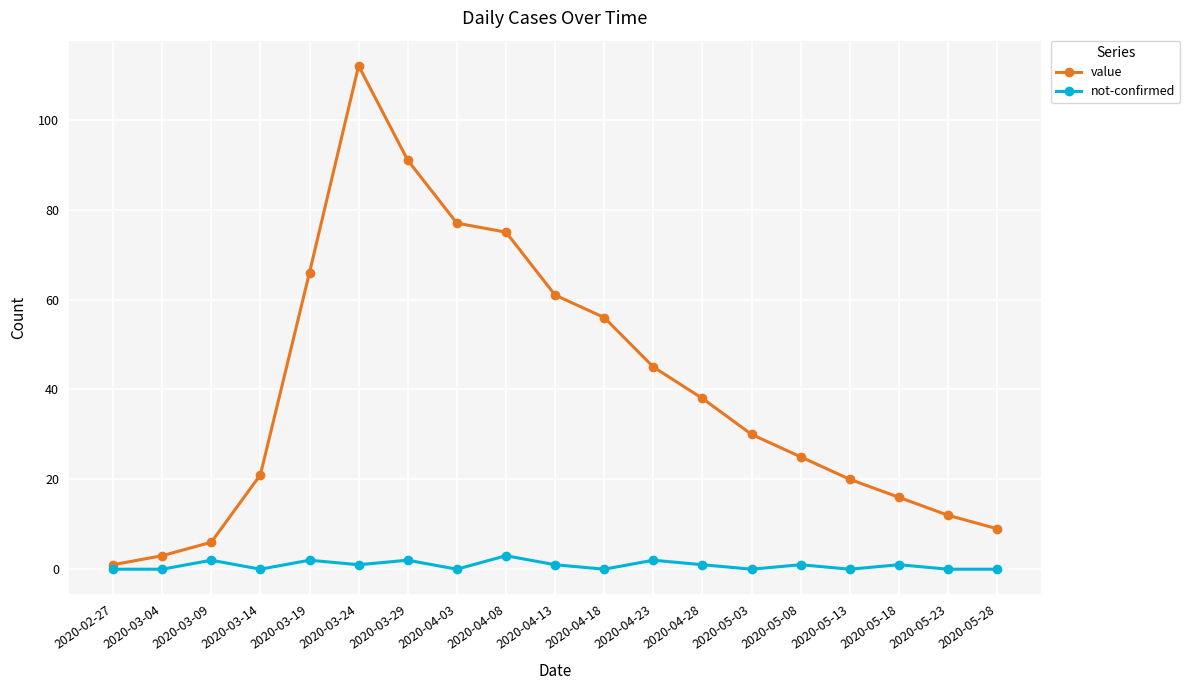

What value does the value series have at 2020-04-18, to the nearest 10?

60